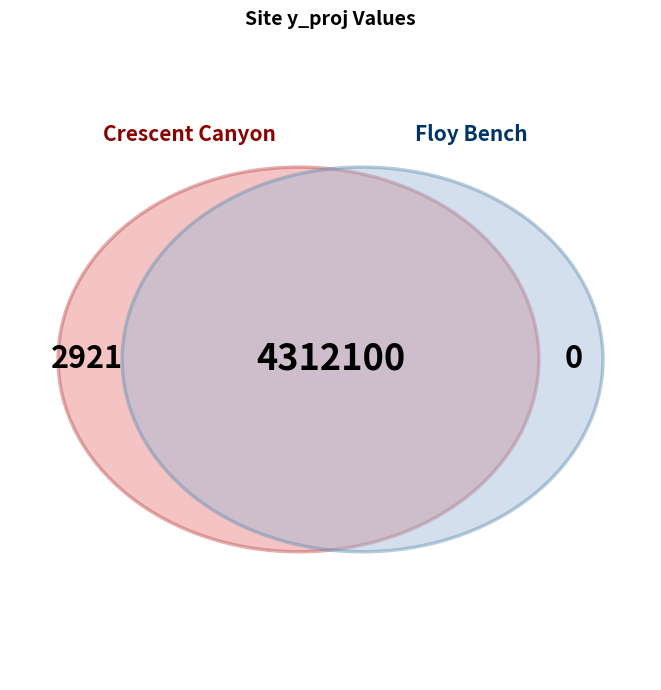

Between Floy Bench and Crescent Canyon, which is larger?

Crescent Canyon